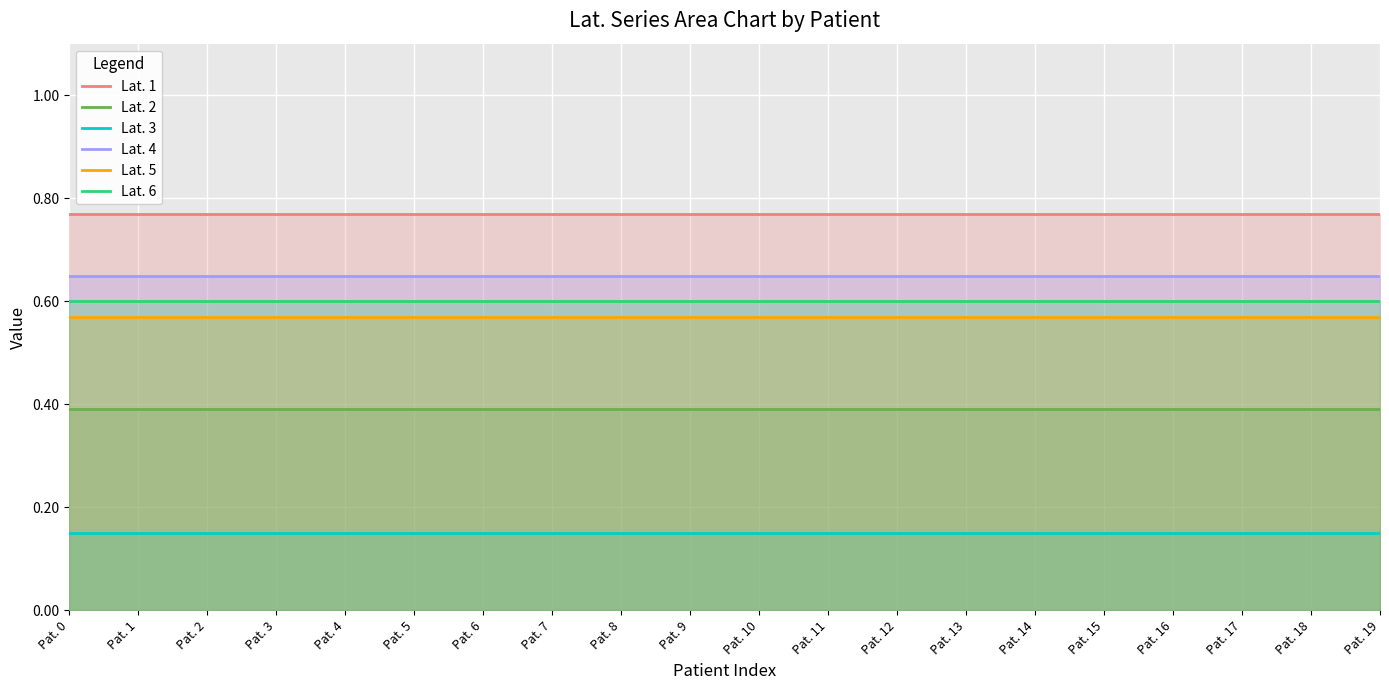

Reading left to right, list all the values displayed in this chart.

Lat. 1: Pat. 0=0.8	Pat. 1=0.8	Pat. 2=0.8	Pat. 3=0.8	Pat. 4=0.8	Pat. 5=0.8	Pat. 6=0.8	Pat. 7=0.8	Pat. 8=0.8	Pat. 9=0.8	Pat. 10=0.8	Pat. 11=0.8	Pat. 12=0.8	Pat. 13=0.8	Pat. 14=0.8	Pat. 15=0.8	Pat. 16=0.8	Pat. 17=0.8	Pat. 18=0.8	Pat. 19=0.8
Lat. 2: Pat. 0=0.4	Pat. 1=0.4	Pat. 2=0.4	Pat. 3=0.4	Pat. 4=0.4	Pat. 5=0.4	Pat. 6=0.4	Pat. 7=0.4	Pat. 8=0.4	Pat. 9=0.4	Pat. 10=0.4	Pat. 11=0.4	Pat. 12=0.4	Pat. 13=0.4	Pat. 14=0.4	Pat. 15=0.4	Pat. 16=0.4	Pat. 17=0.4	Pat. 18=0.4	Pat. 19=0.4
Lat. 3: Pat. 0=0.1	Pat. 1=0.1	Pat. 2=0.1	Pat. 3=0.1	Pat. 4=0.1	Pat. 5=0.1	Pat. 6=0.1	Pat. 7=0.1	Pat. 8=0.1	Pat. 9=0.1	Pat. 10=0.1	Pat. 11=0.1	Pat. 12=0.1	Pat. 13=0.1	Pat. 14=0.1	Pat. 15=0.1	Pat. 16=0.1	Pat. 17=0.1	Pat. 18=0.1	Pat. 19=0.1
Lat. 4: Pat. 0=0.7	Pat. 1=0.7	Pat. 2=0.7	Pat. 3=0.7	Pat. 4=0.7	Pat. 5=0.7	Pat. 6=0.7	Pat. 7=0.7	Pat. 8=0.7	Pat. 9=0.7	Pat. 10=0.7	Pat. 11=0.7	Pat. 12=0.7	Pat. 13=0.7	Pat. 14=0.7	Pat. 15=0.7	Pat. 16=0.7	Pat. 17=0.7	Pat. 18=0.7	Pat. 19=0.7
Lat. 5: Pat. 0=0.6	Pat. 1=0.6	Pat. 2=0.6	Pat. 3=0.6	Pat. 4=0.6	Pat. 5=0.6	Pat. 6=0.6	Pat. 7=0.6	Pat. 8=0.6	Pat. 9=0.6	Pat. 10=0.6	Pat. 11=0.6	Pat. 12=0.6	Pat. 13=0.6	Pat. 14=0.6	Pat. 15=0.6	Pat. 16=0.6	Pat. 17=0.6	Pat. 18=0.6	Pat. 19=0.6
Lat. 6: Pat. 0=0.6	Pat. 1=0.6	Pat. 2=0.6	Pat. 3=0.6	Pat. 4=0.6	Pat. 5=0.6	Pat. 6=0.6	Pat. 7=0.6	Pat. 8=0.6	Pat. 9=0.6	Pat. 10=0.6	Pat. 11=0.6	Pat. 12=0.6	Pat. 13=0.6	Pat. 14=0.6	Pat. 15=0.6	Pat. 16=0.6	Pat. 17=0.6	Pat. 18=0.6	Pat. 19=0.6